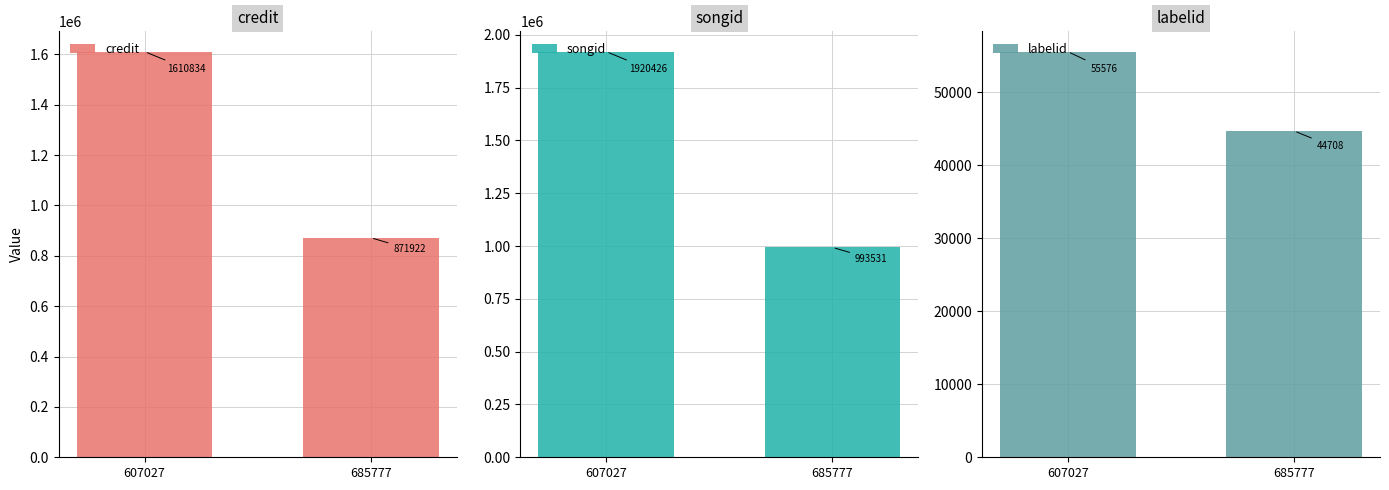

At which category does the chart reach its peak across all series?

607027